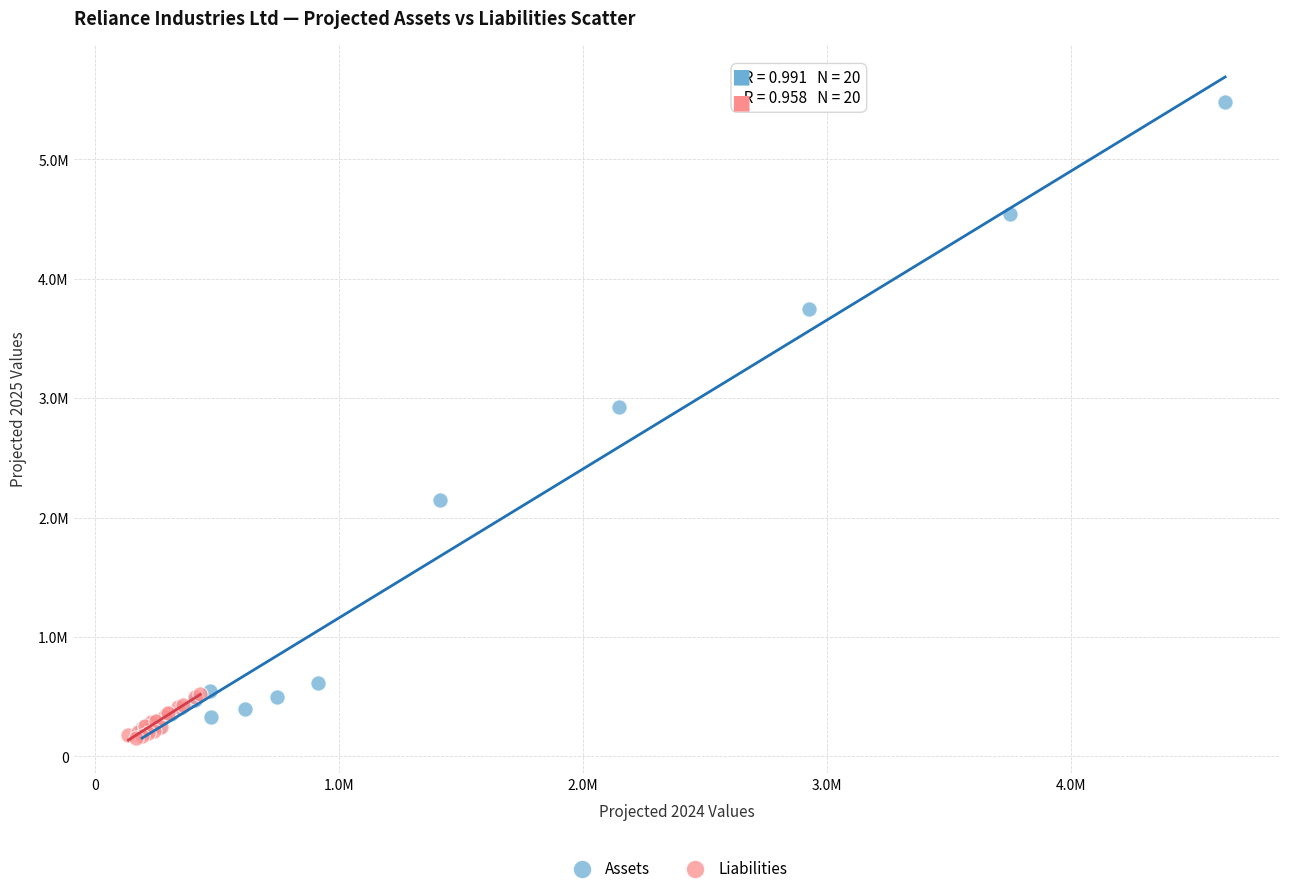

Which series has the largest Y range (max minus min)?

Assets